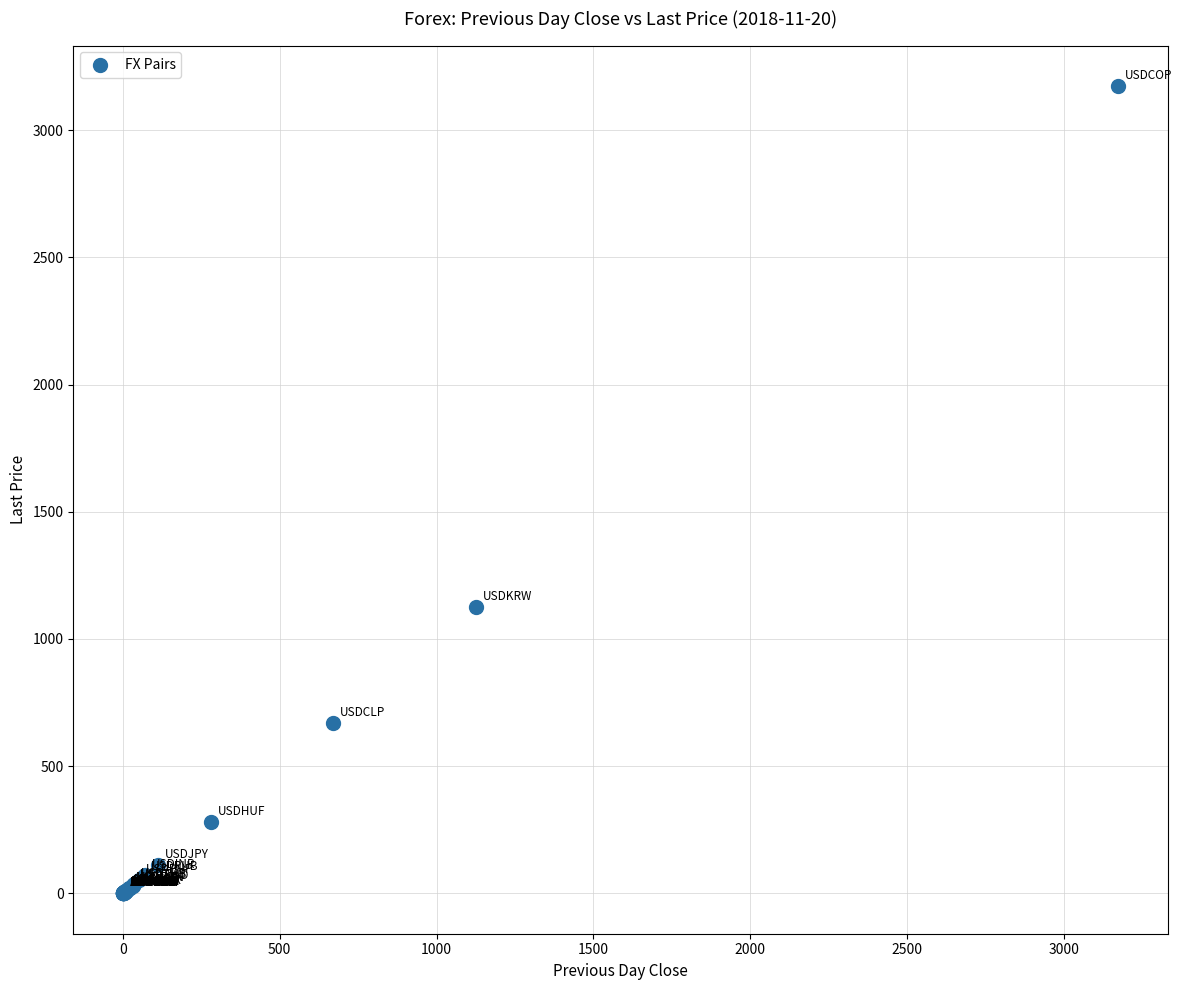

What Y value in the scatter plot is closest to 1587?

1127.2